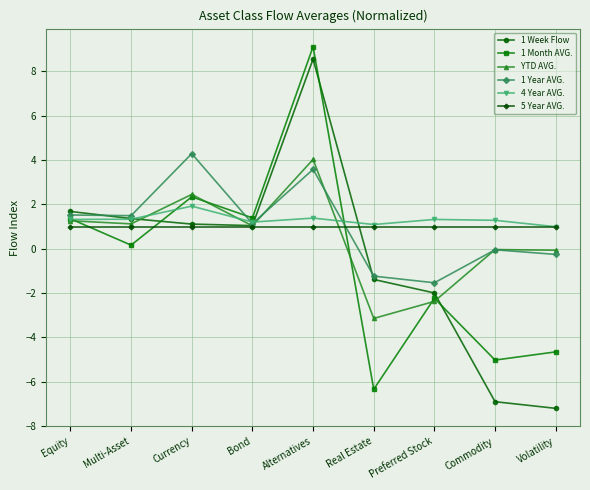

What is the label of the 2nd point from the left?

Multi-Asset